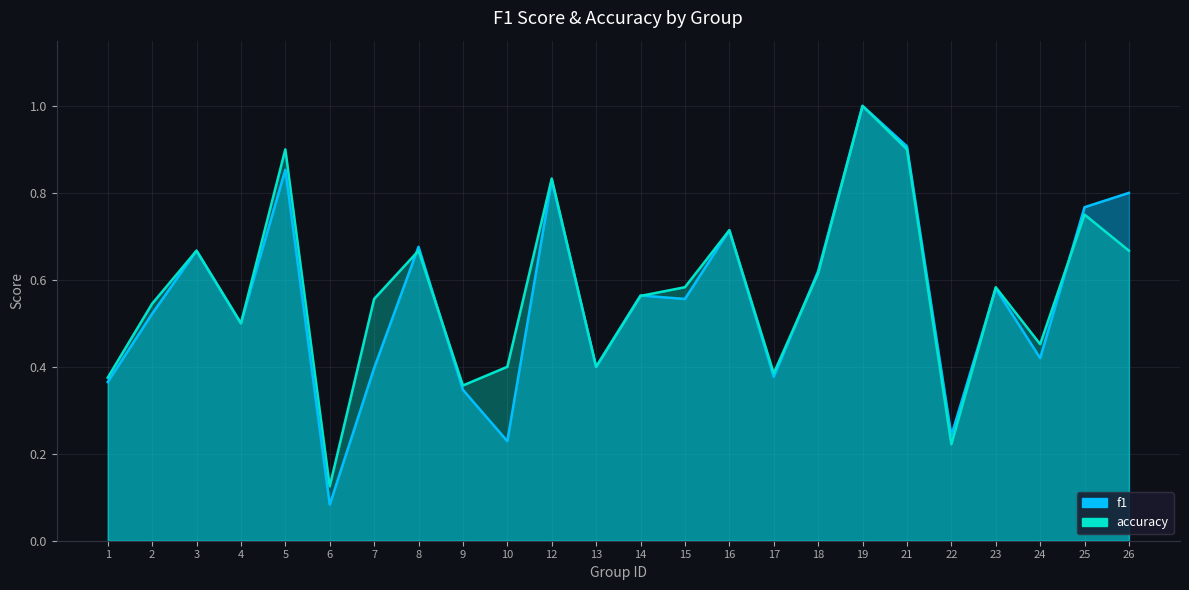

What is the difference between the maximum and second lowest values in the accuracy series?

0.8